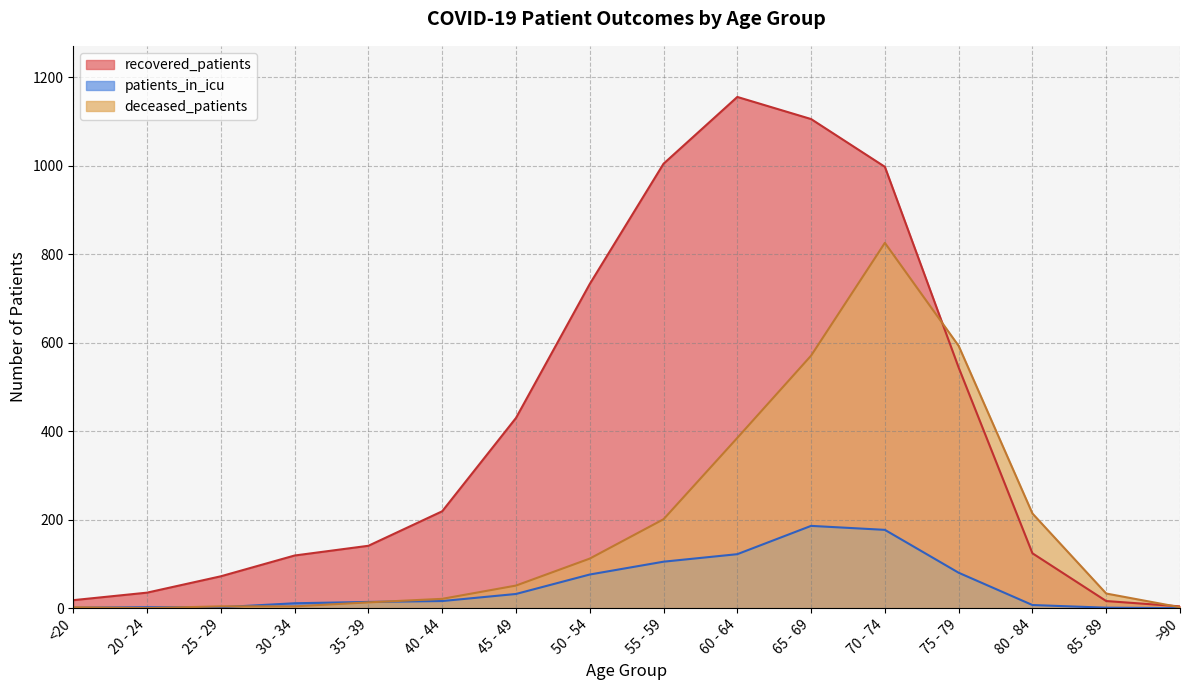

Rank the series by their average value, from highest to lowest.

recovered_patients, deceased_patients, patients_in_icu